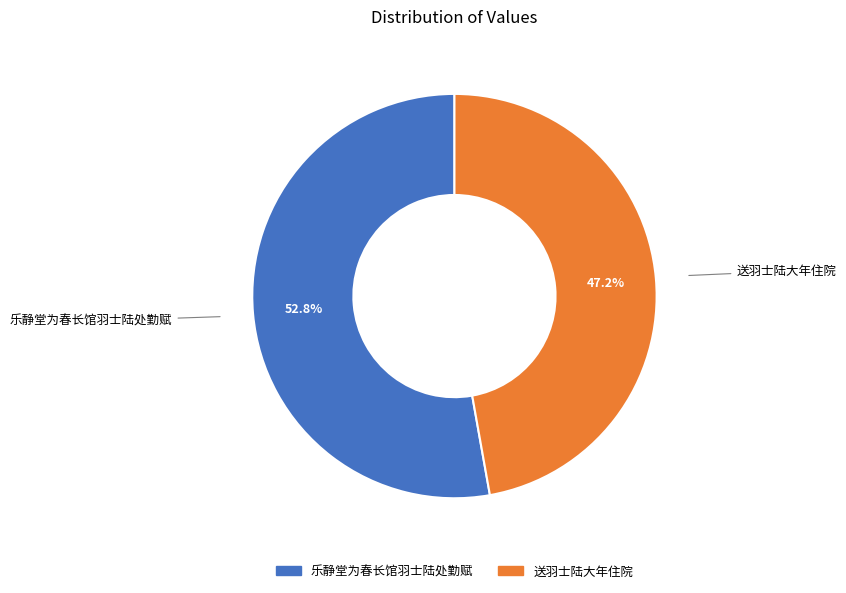

Does any single category account for the majority?

Yes